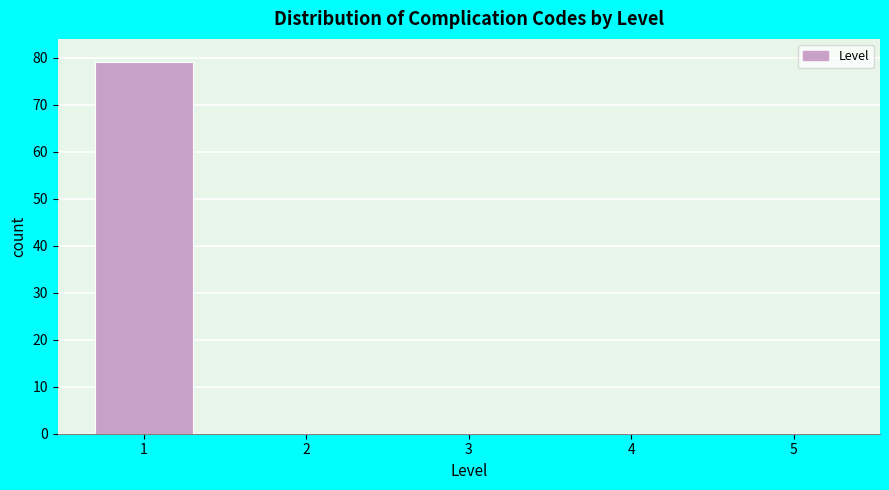

Reading left to right, list every bar in this chart as the range it spans on the x-axis followed by its height. The values are not printed on the chart, so give them approximately, as read against the axis.

0.5 to 1.5: 79
1.5 to 2.5: 0
2.5 to 3.5: 0
3.5 to 4.5: 0
4.5 to 5.5: 0